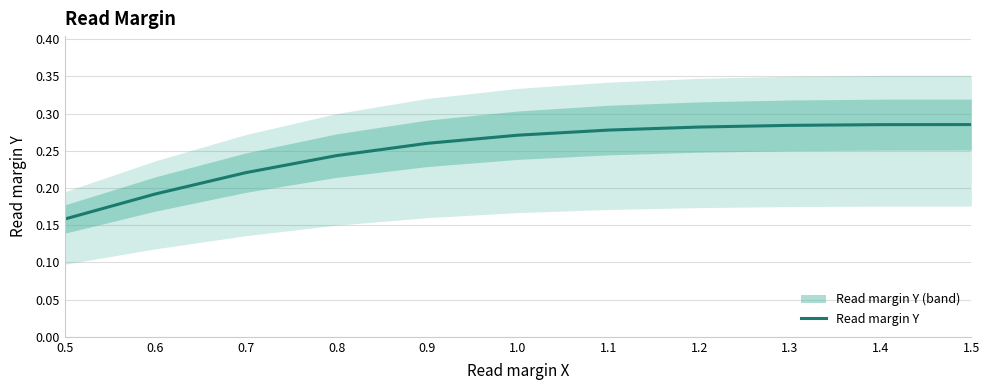

Reading left to right, what are all the values shown in this chart?

0.2	0.2	0.2	0.2	0.3	0.3	0.3	0.3	0.3	0.3	0.3